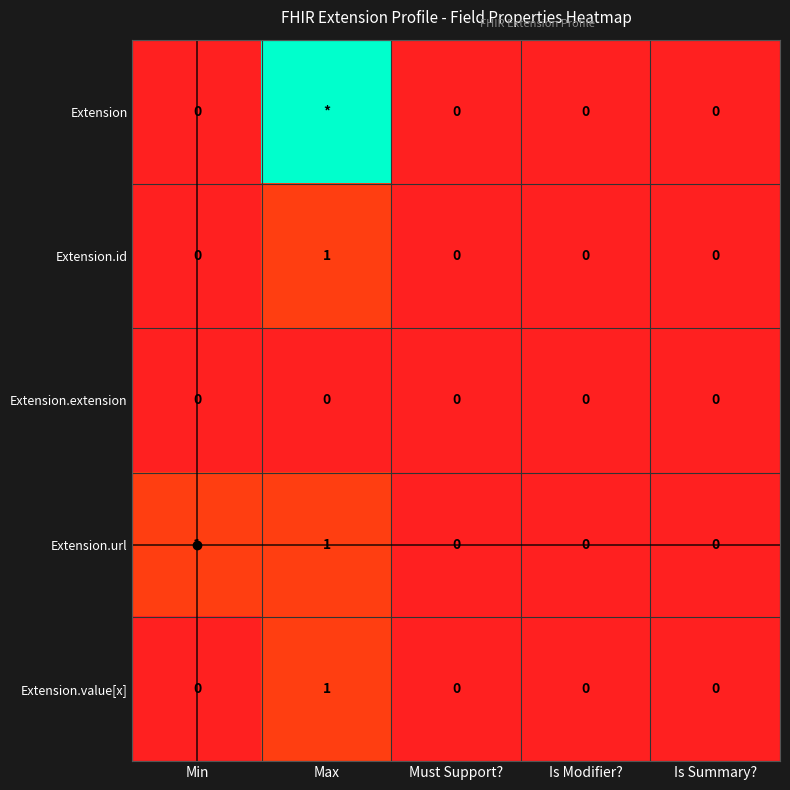

The Extension.url series shows 1 at Max. True or false?

True